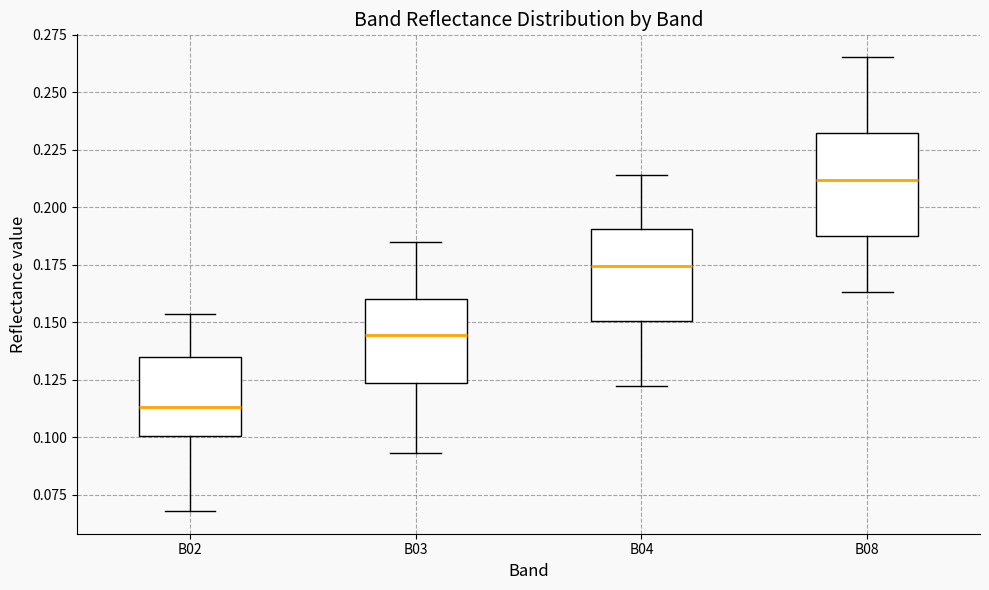

Reading left to right, transcribe this box plot: for each box, give where its median line is, the range the box spans, and where its two whiskers end, as read against the y-axis. The values are not printed on the chart, so give them approximately, as read against the axis.

B02: median 0.115, box 0.100 to 0.135, whiskers 0.070 to 0.155
B03: median 0.145, box 0.125 to 0.160, whiskers 0.095 to 0.185
B04: median 0.175, box 0.150 to 0.190, whiskers 0.120 to 0.215
B08: median 0.210, box 0.185 to 0.230, whiskers 0.165 to 0.265